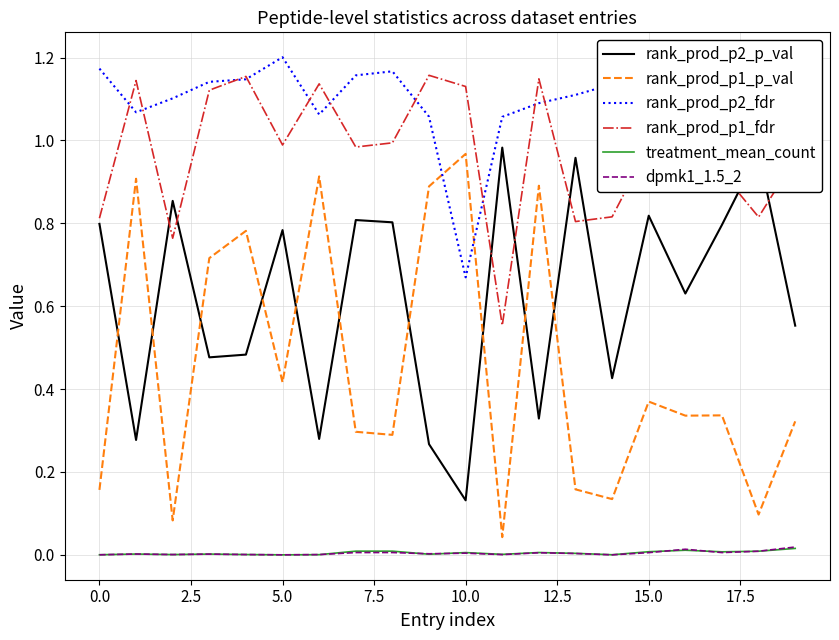

True or false: treatment_mean_count and rank_prod_p2_fdr intersect in this chart.

False